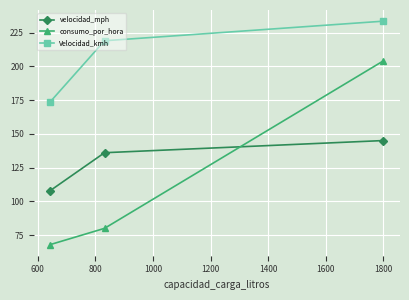

What are all the series names shown in the legend?

velocidad_mph, consumo_por_hora, Velocidad_kmh